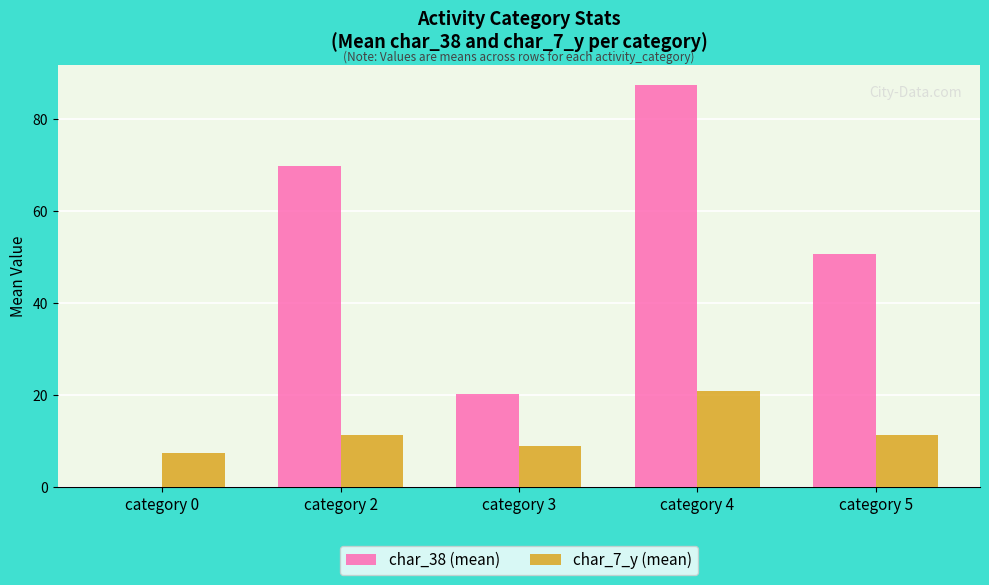

What is the highest value of the char_7_y (mean) series?

21.0